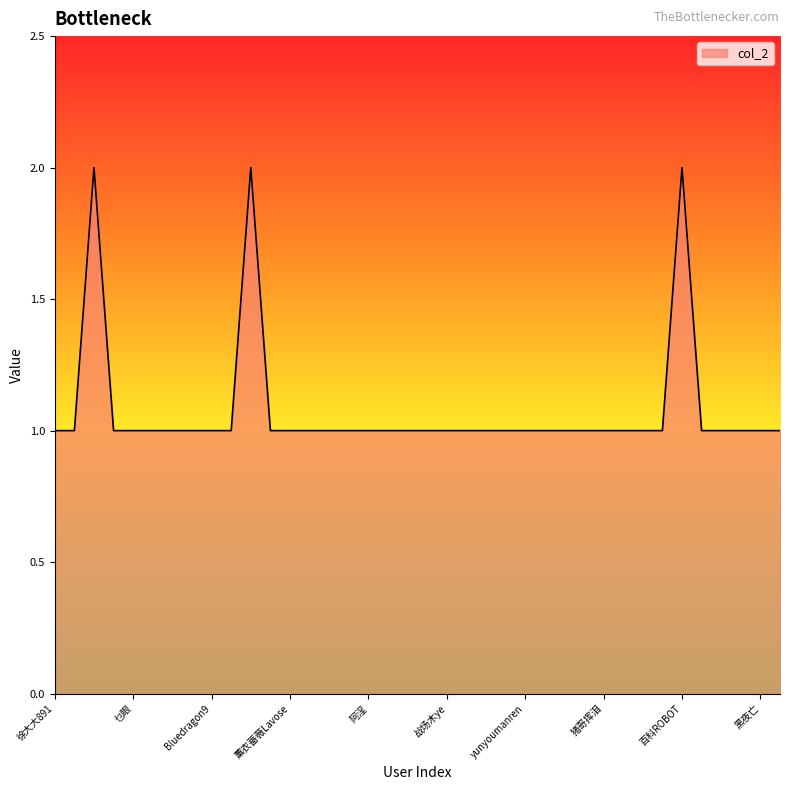

How many lines are shown in the chart?

1